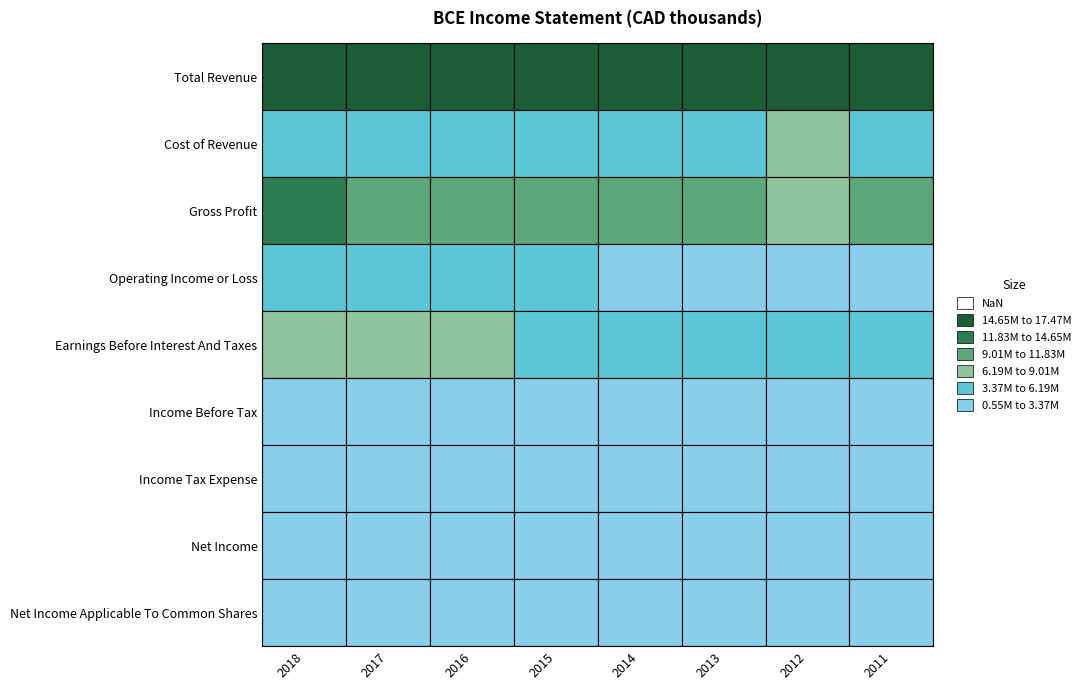

The Total Revenue series shows 4957482 at Gross Profit. True or false?

False